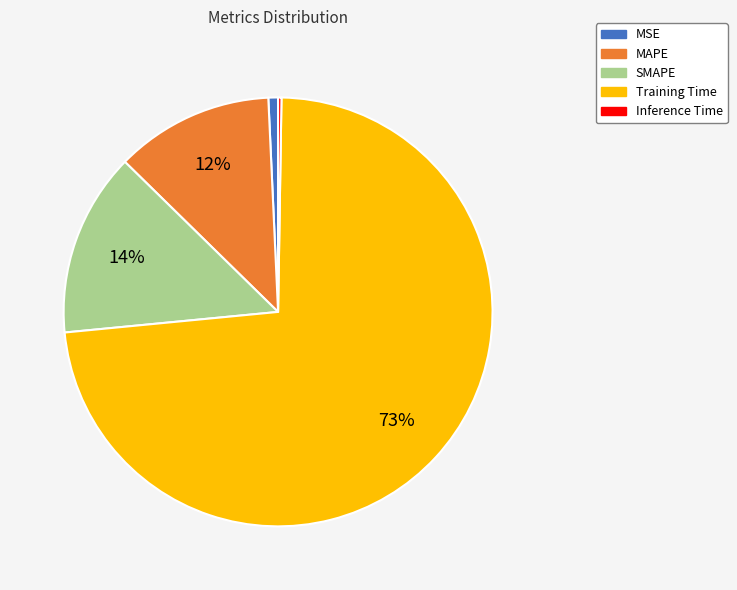

To the nearest percent, what percentage of the pie is Training Time?

73%